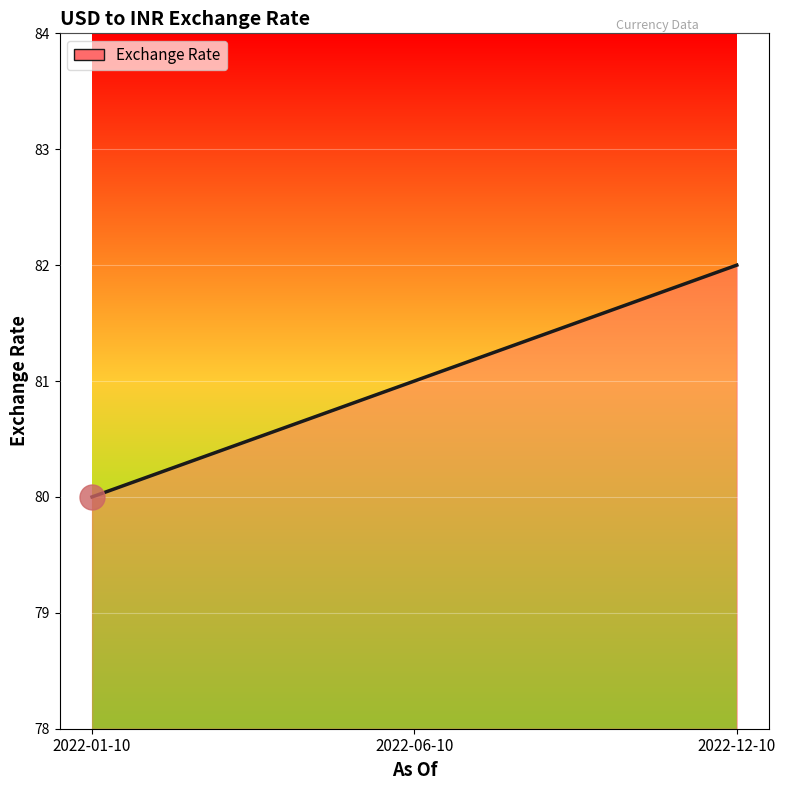

The value at 2022-12-10 is 82. True or false?

True